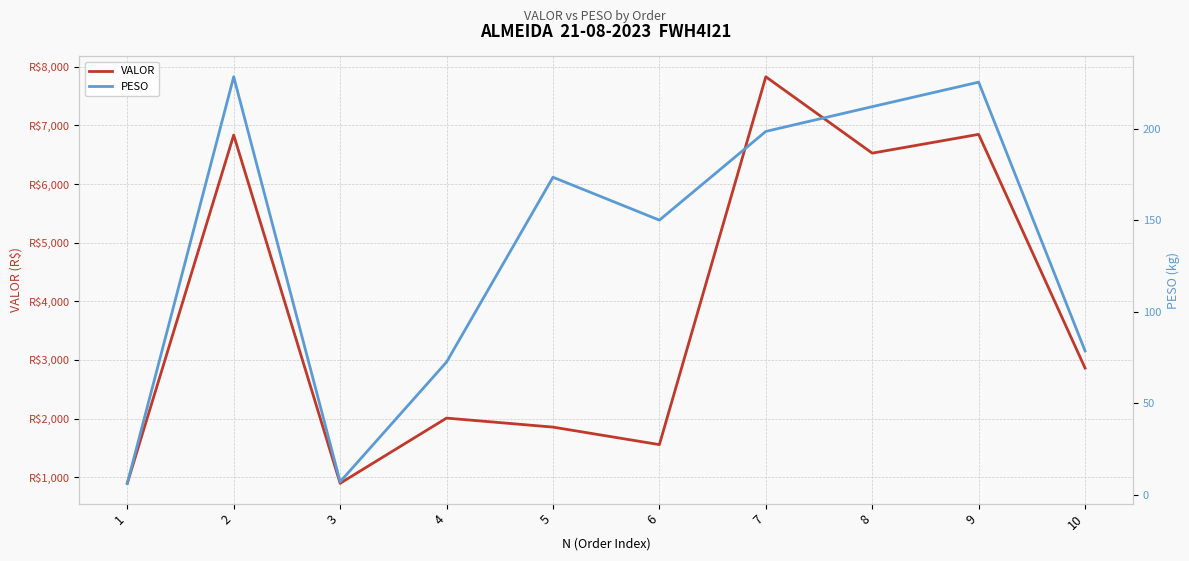

What is the difference between the second highest and minimum values in the VALOR series?

5952.3